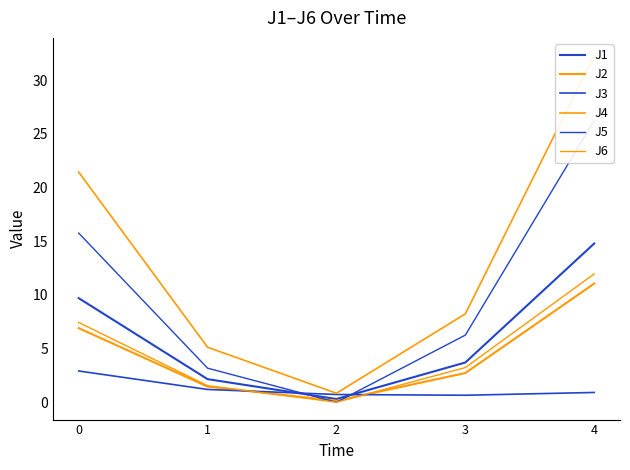

What is the sum of all J6 values?

24.1